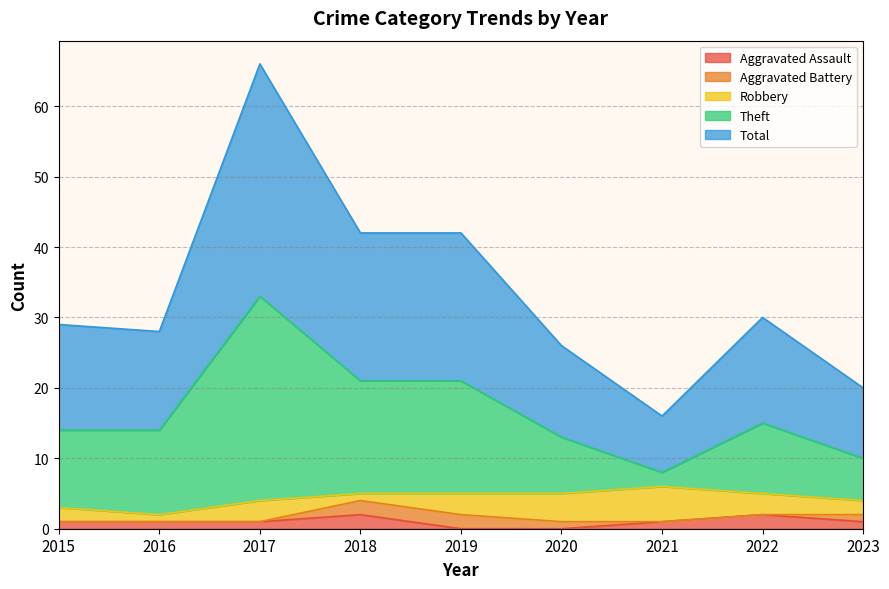

What is the highest value of the Total series?

33